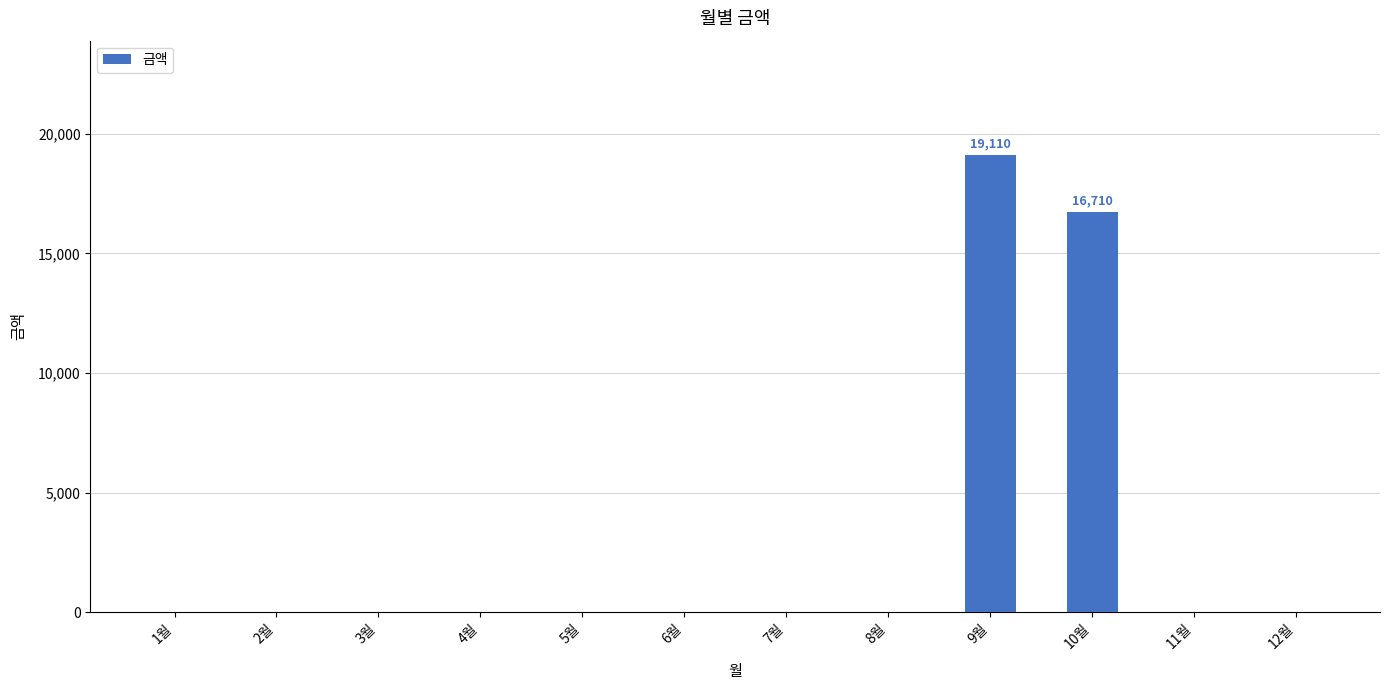

What is the sum of all values?

35820